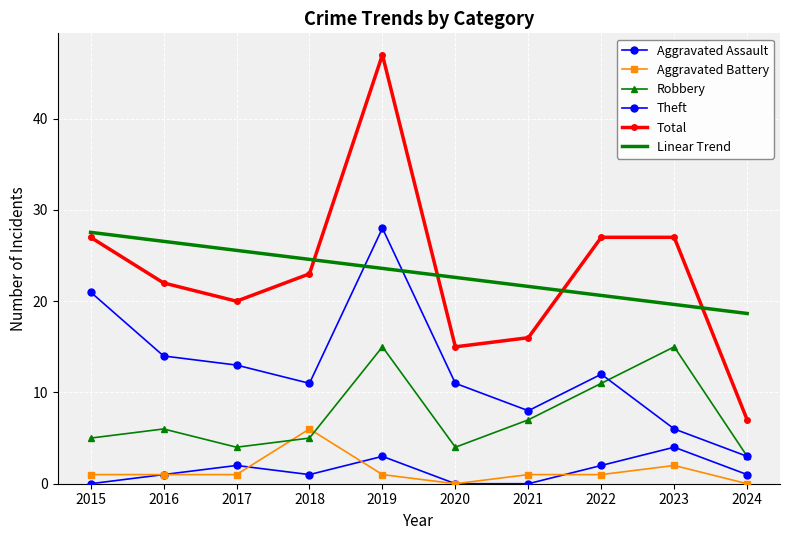

Reading left to right, extract all data points from this chart.

Aggravated Assault: 0.0	1.0	2.0	1.0	3.0	0.0	0.0	2.0	4.0	1.0
Aggravated Battery: 1.0	1.0	1.0	6.0	1.0	0.0	1.0	1.0	2.0	0.0
Robbery: 5.0	6.0	4.0	5.0	15.0	4.0	7.0	11.0	15.0	3.0
Theft: 21.0	14.0	13.0	11.0	28.0	11.0	8.0	12.0	6.0	3.0
Total: 27.0	22.0	20.0	23.0	47.0	15.0	16.0	27.0	27.0	7.0
Linear Trend: 27.5	26.6	25.6	24.6	23.6	22.6	21.6	20.6	19.6	18.7